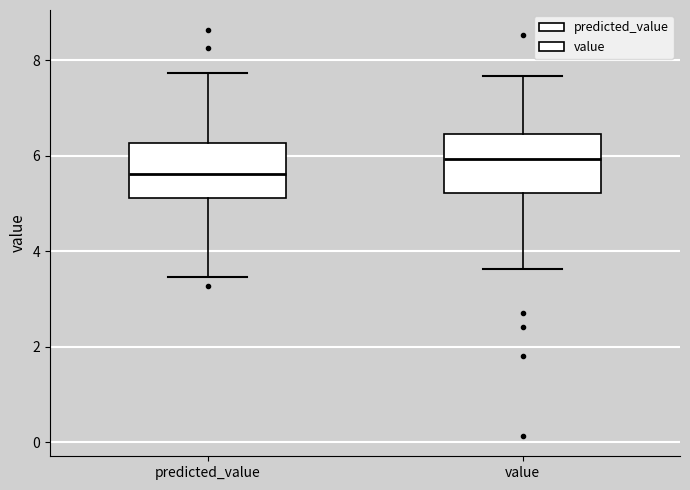

Reading left to right, read every box against the y-axis: the position of its median line, the range the box covers, and the ends of its whiskers. The values are not printed on the chart, so give them approximately, as read against the axis.

predicted_value: median 5.6, box 5.2 to 6.2, whiskers 3.4 to 7.8
value: median 6.0, box 5.2 to 6.4, whiskers 3.6 to 7.6